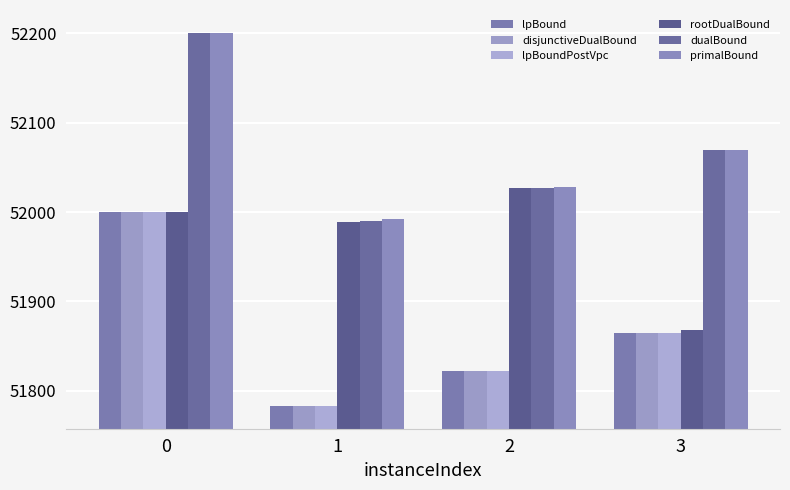

The disjunctiveDualBound series shows 36202.5 at 1. True or false?

False